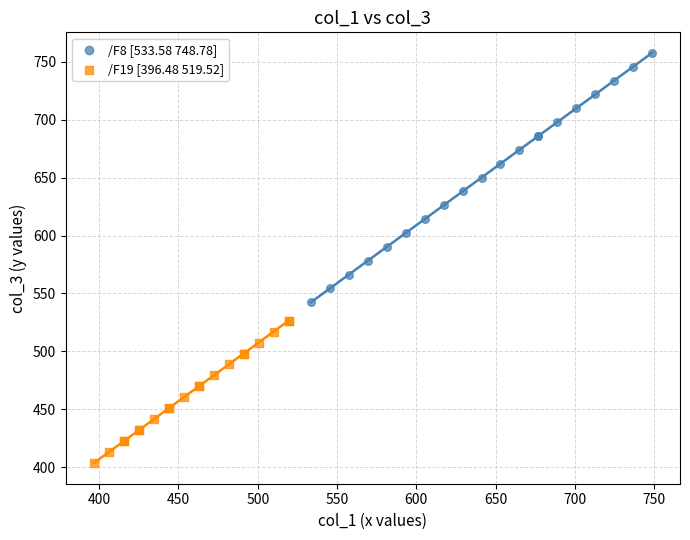

Which series has the largest Y range (max minus min)?

/F8 [533.58 748.78]